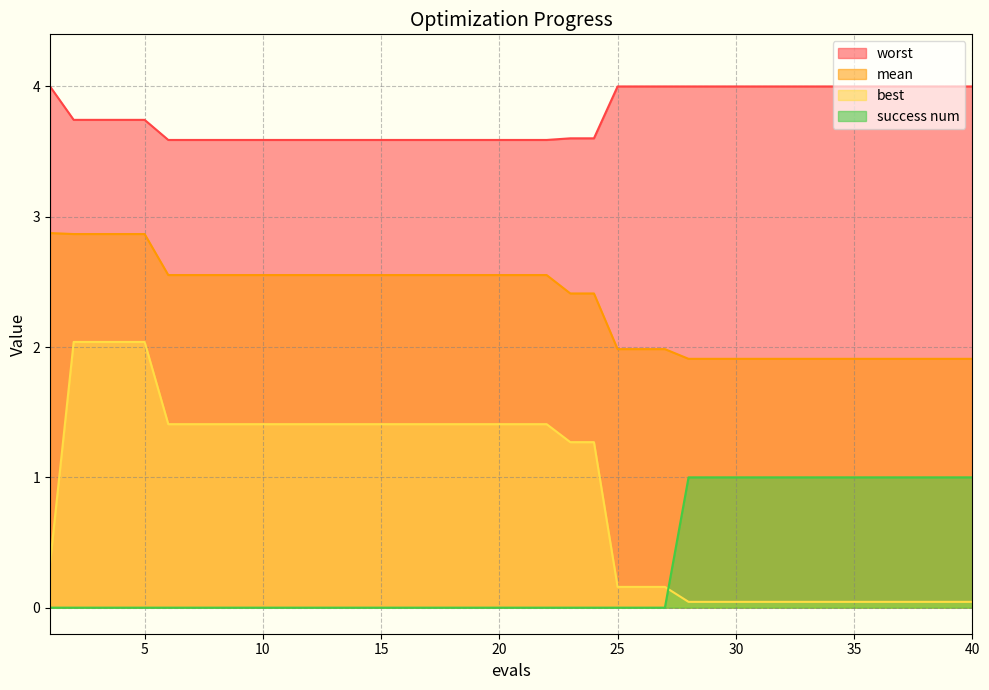

Rank the series by their maximum value, from highest to lowest.

worst, mean, best, success num